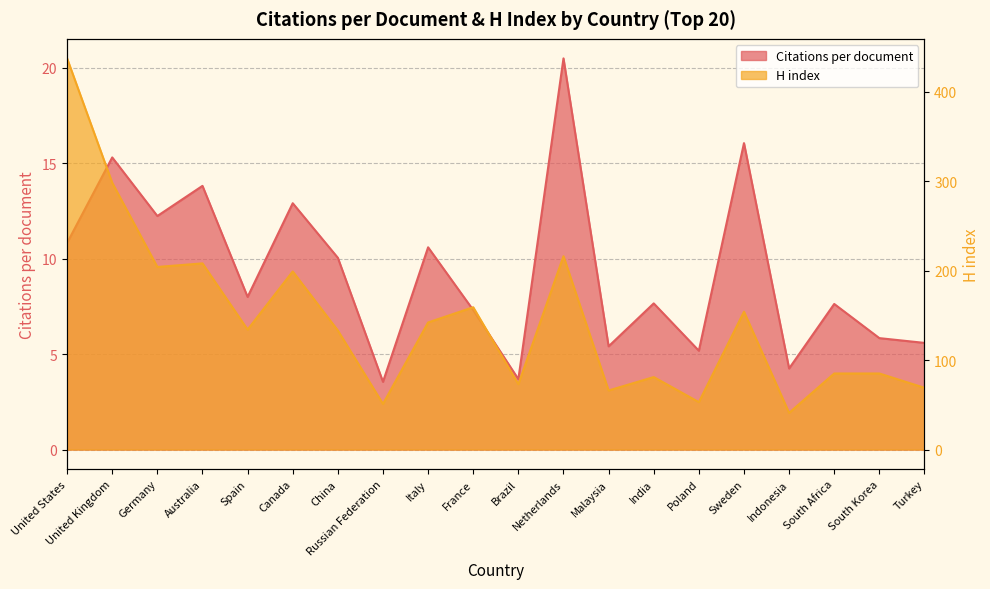

True or false: Citations per document and H index cross at least once.

False